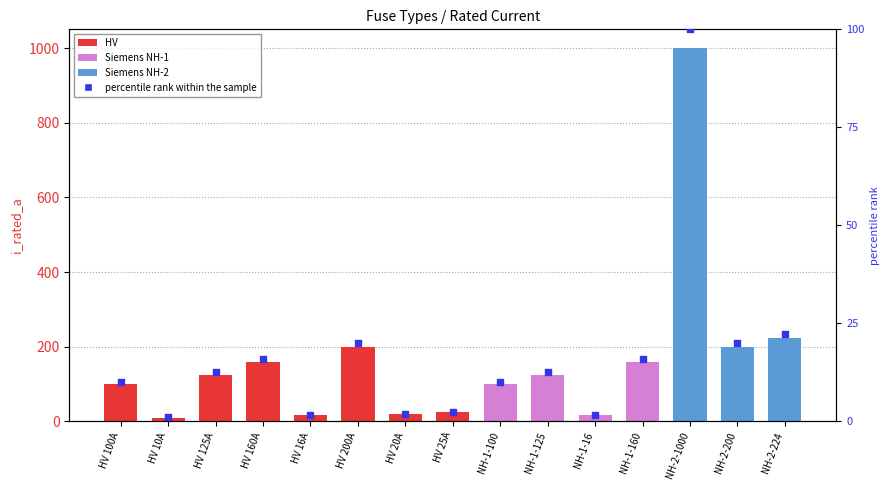

Approximately how many times larger is the value at NH-1-16 compared to NH-1-160?

0.1